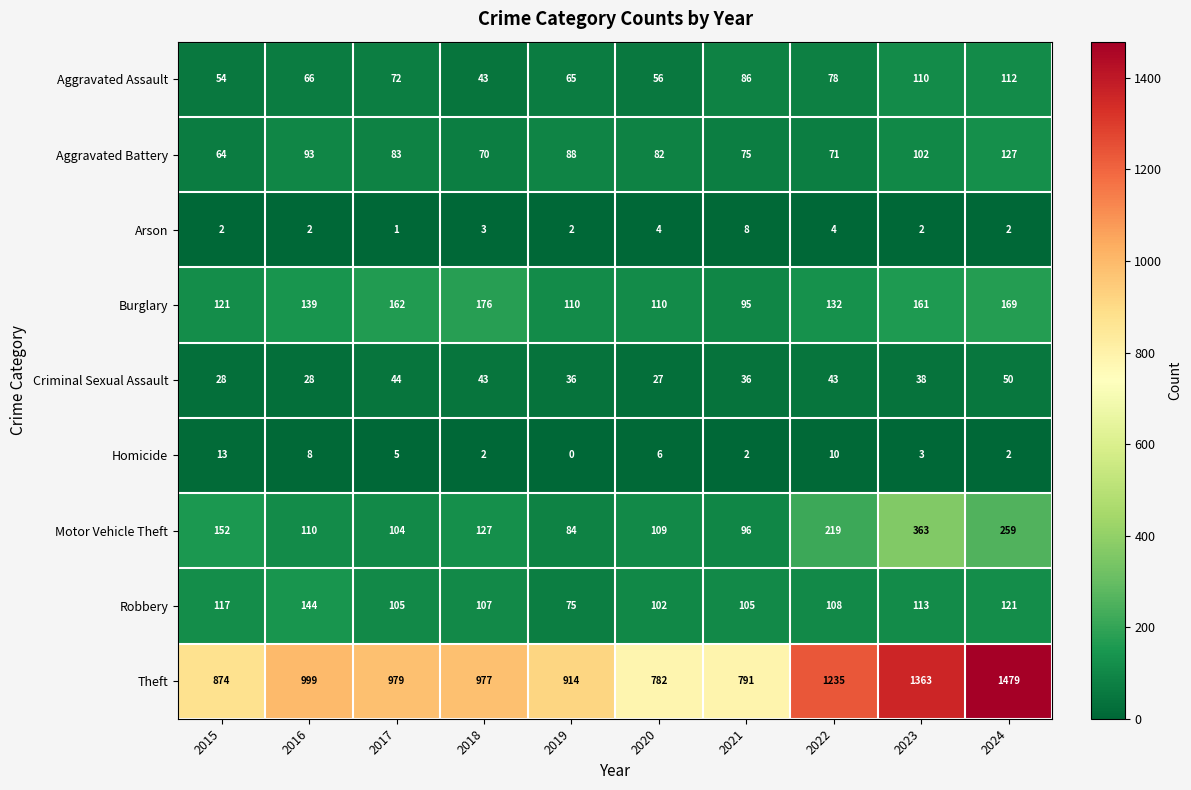

Which category has the lowest value across all series?

2019